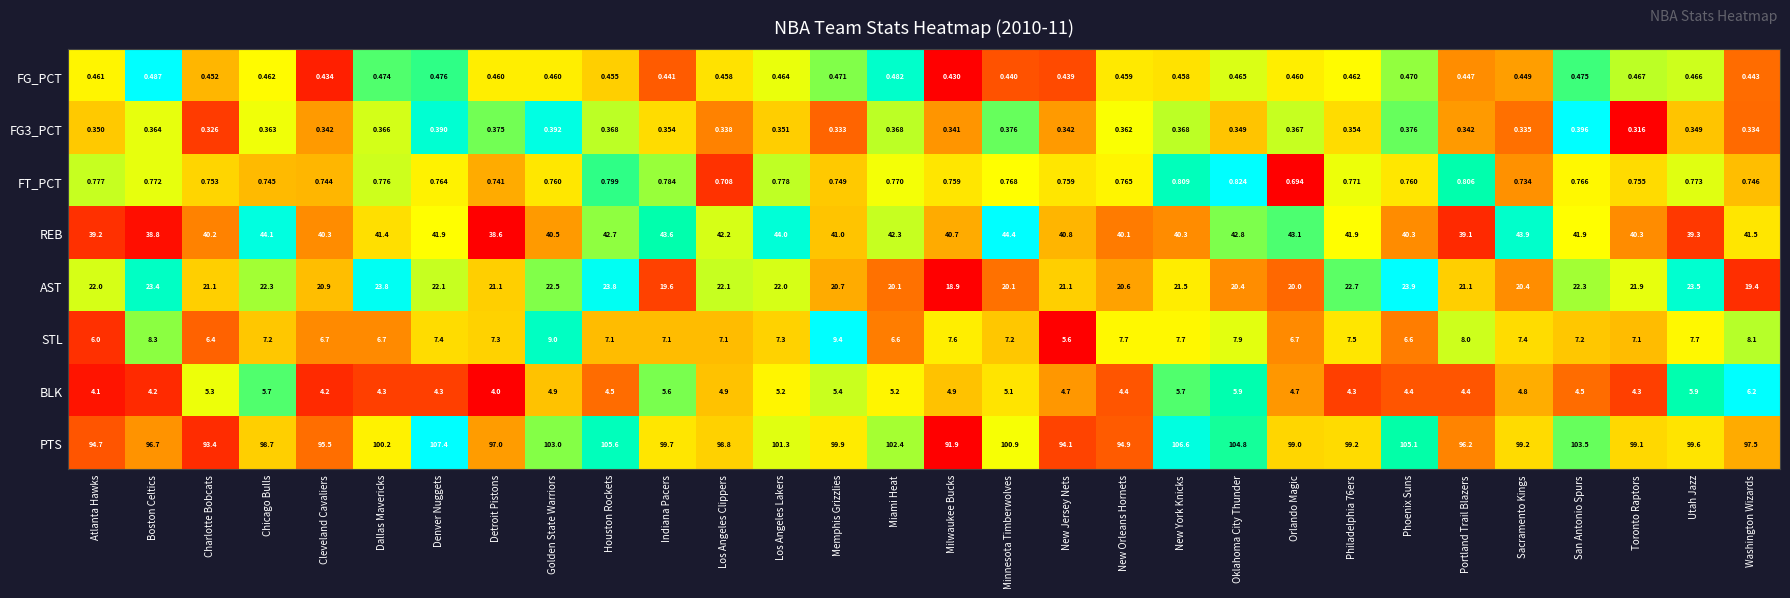

At which label is REB closest to 41?

Memphis Grizzlies